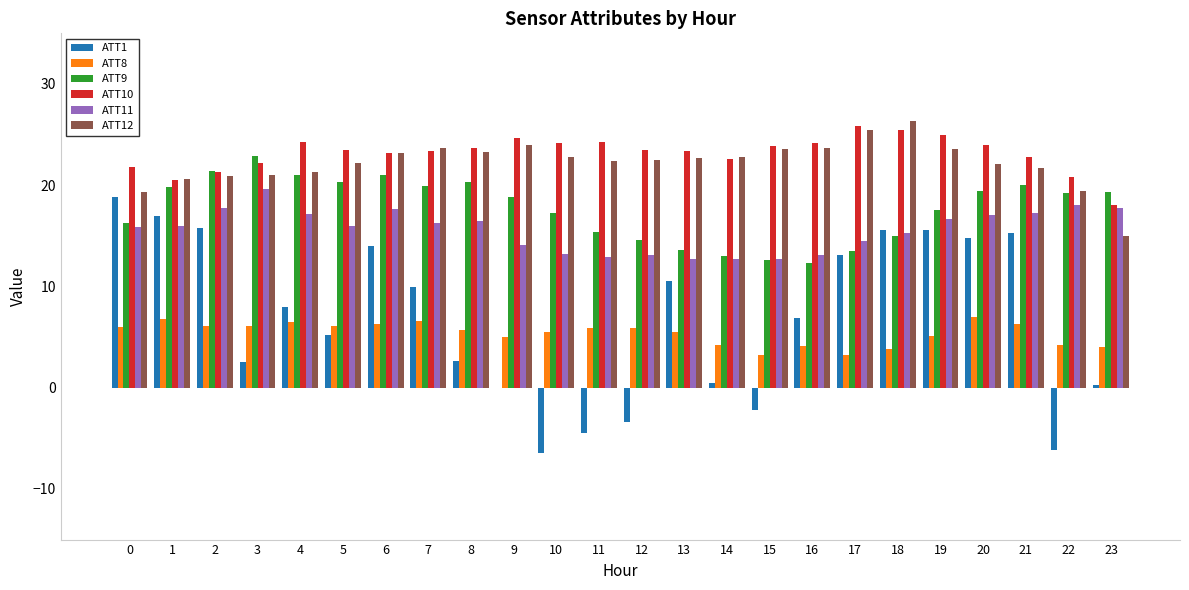

What is the sum of all ATT11 values?

374.0